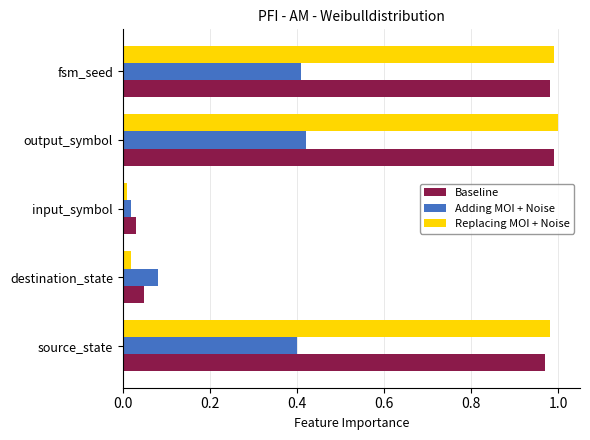

Count the number of data series in this chart.

3